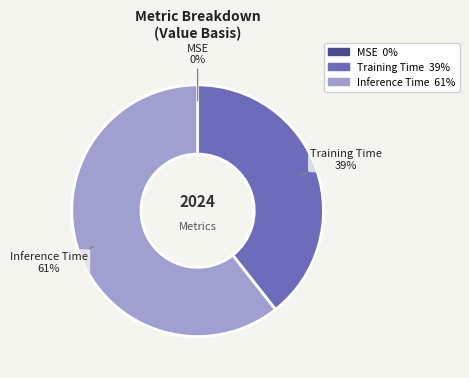

To the nearest percent, what percentage of the pie is Training Time?

39%